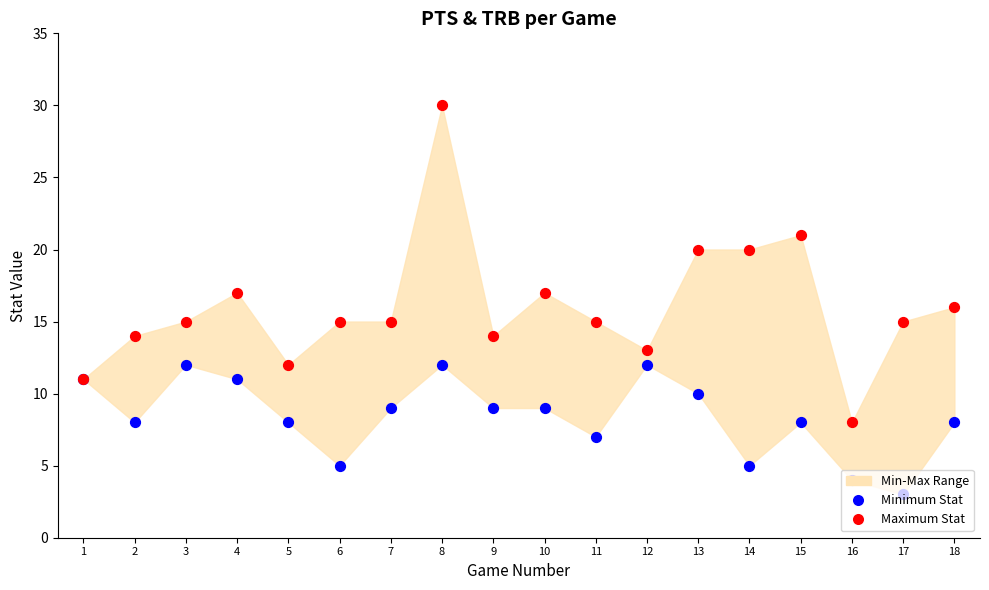

Which series has the widest spread of Y values?

Maximum Stat